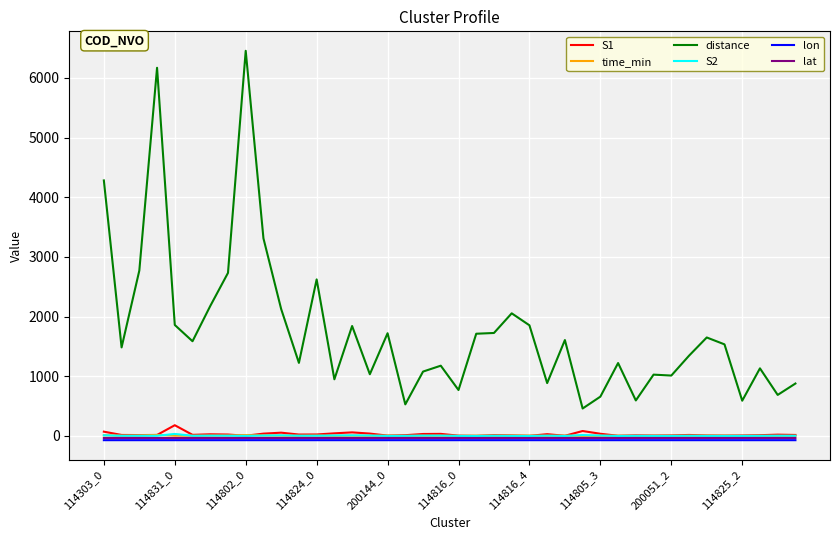

True or false: lat and distance cross at least once.

False